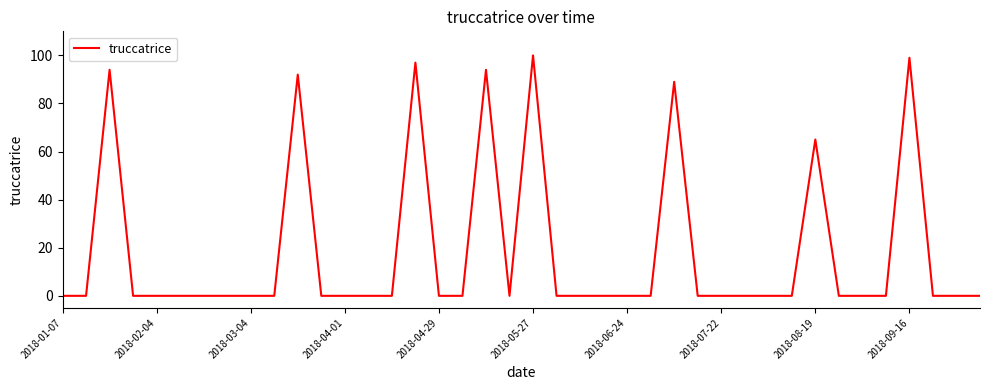

What is the difference between the maximum and minimum values?

100